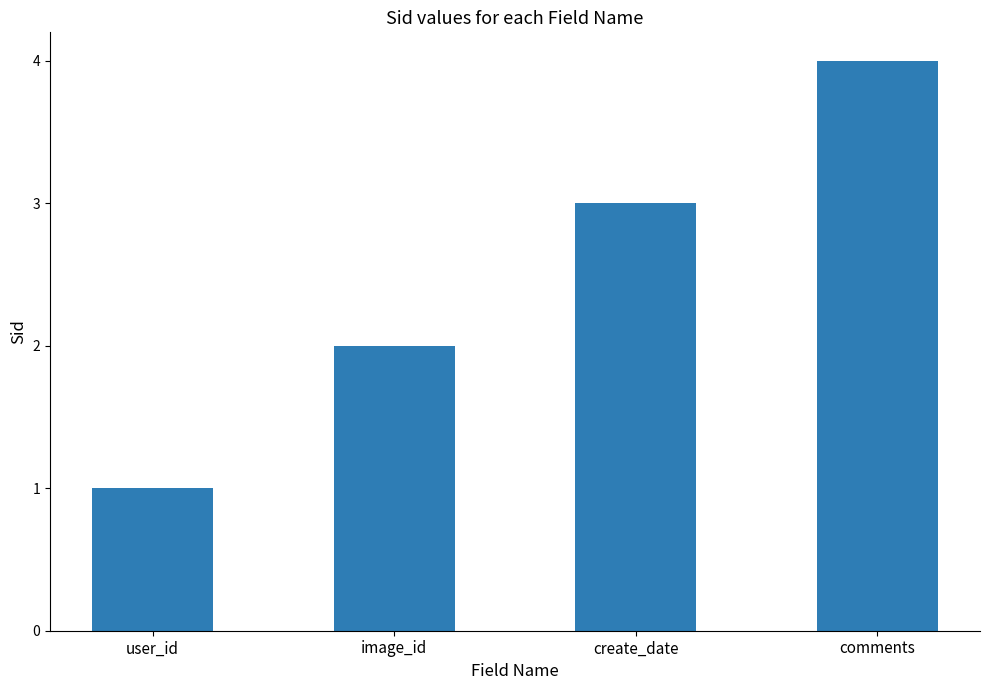

What is the label of the 1st bar from the right?

comments